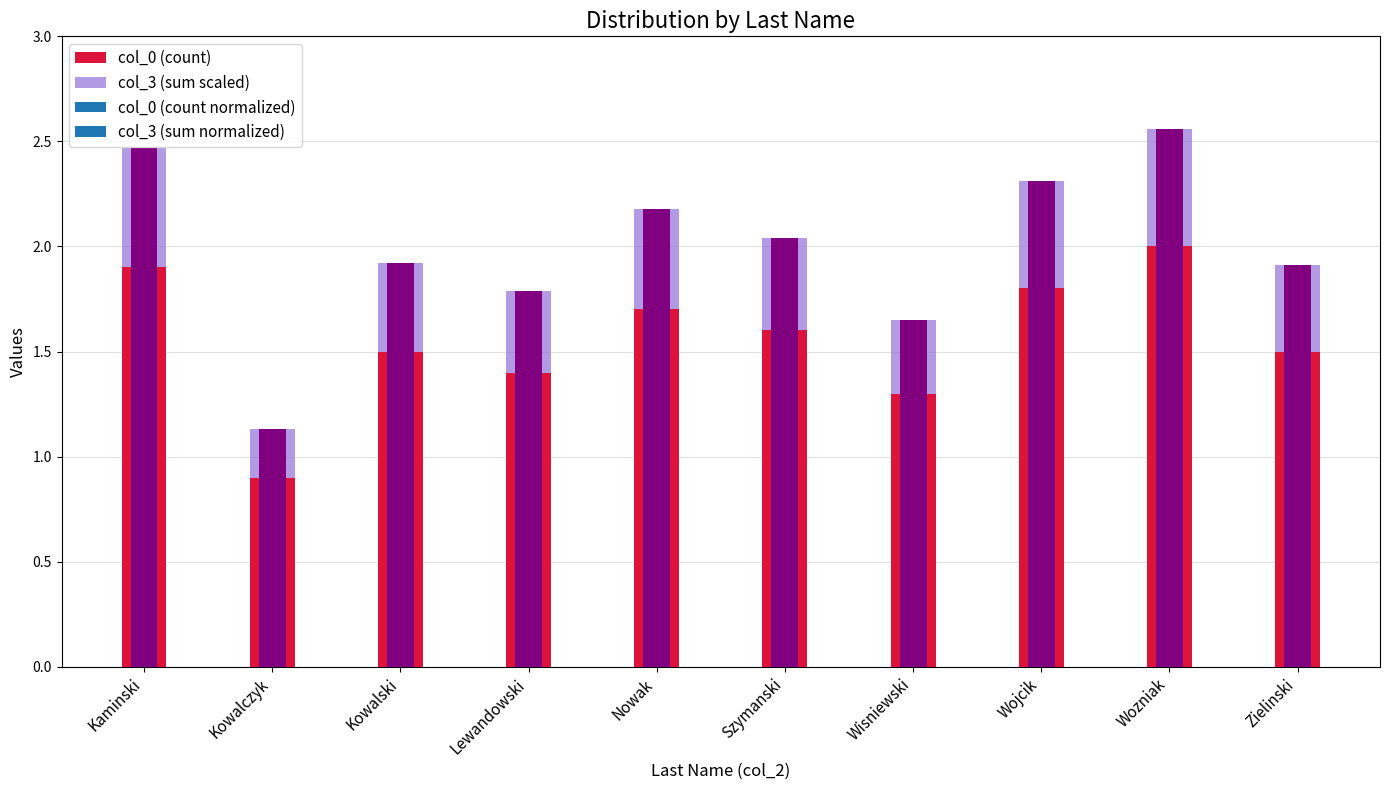

Is it true that col_3 (sum scaled) equals 1.1 at Kowalczyk?

True